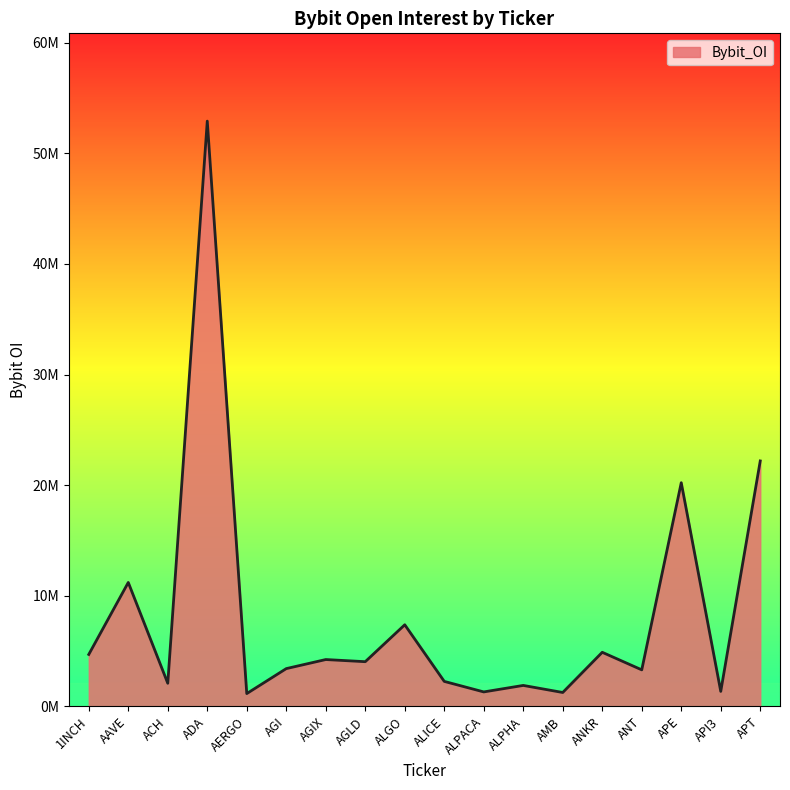

Reading left to right, what are all the values shown in this chart?

1INCH=4694049	AAVE=11202393	ACH=2087151	ADA=52915195	AERGO=1154596	AGI=3412881	AGIX=4232712	AGLD=4038928	ALGO=7376361	ALICE=2256657	ALPACA=1305462	ALPHA=1892915	AMB=1254085	ANKR=4888564	ANT=3300727	APE=20221612	API3=1351567	APT=22189399